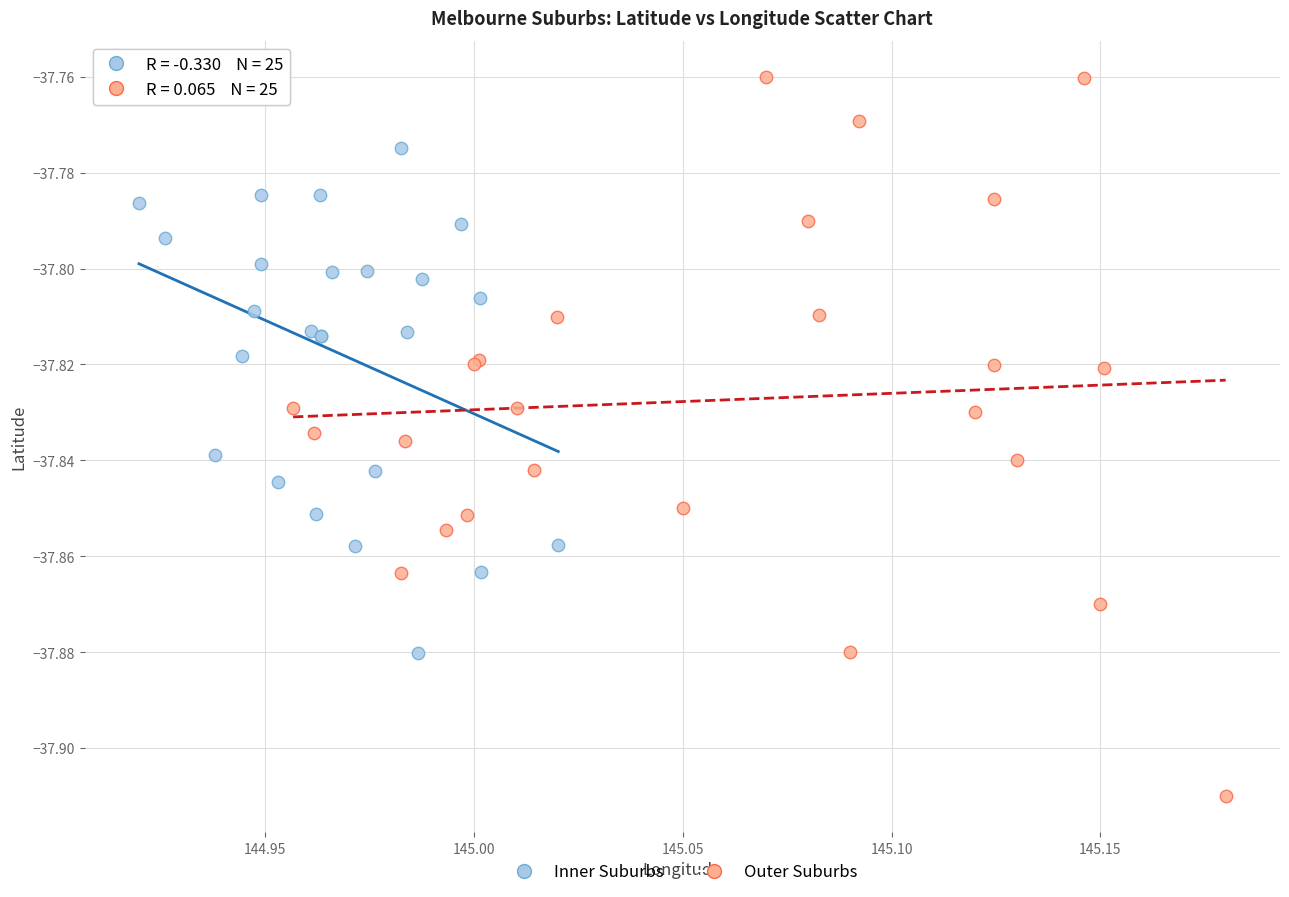

Which series contains the lowest Y value?

Outer Suburbs